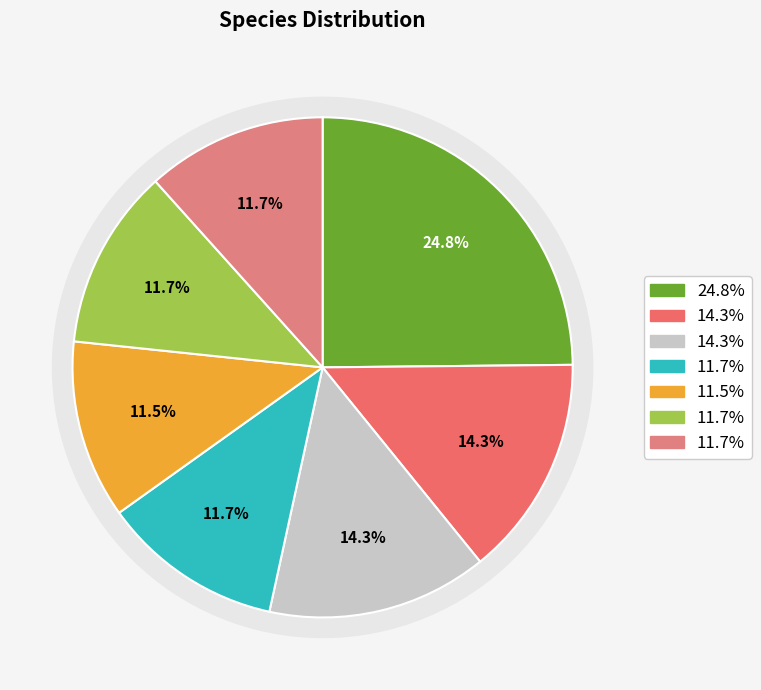

The Brazilian Crnaval slice represents 22% of the pie. True or false?

False